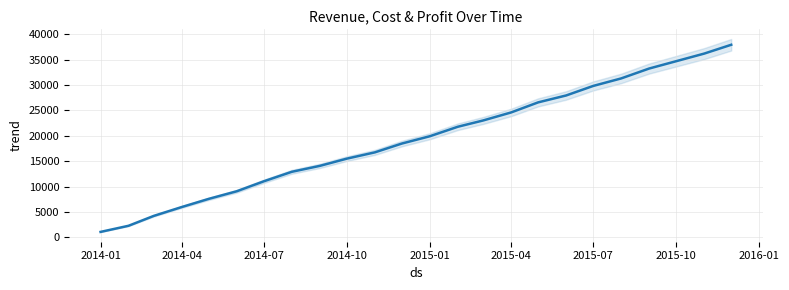

What is the average value?

19413